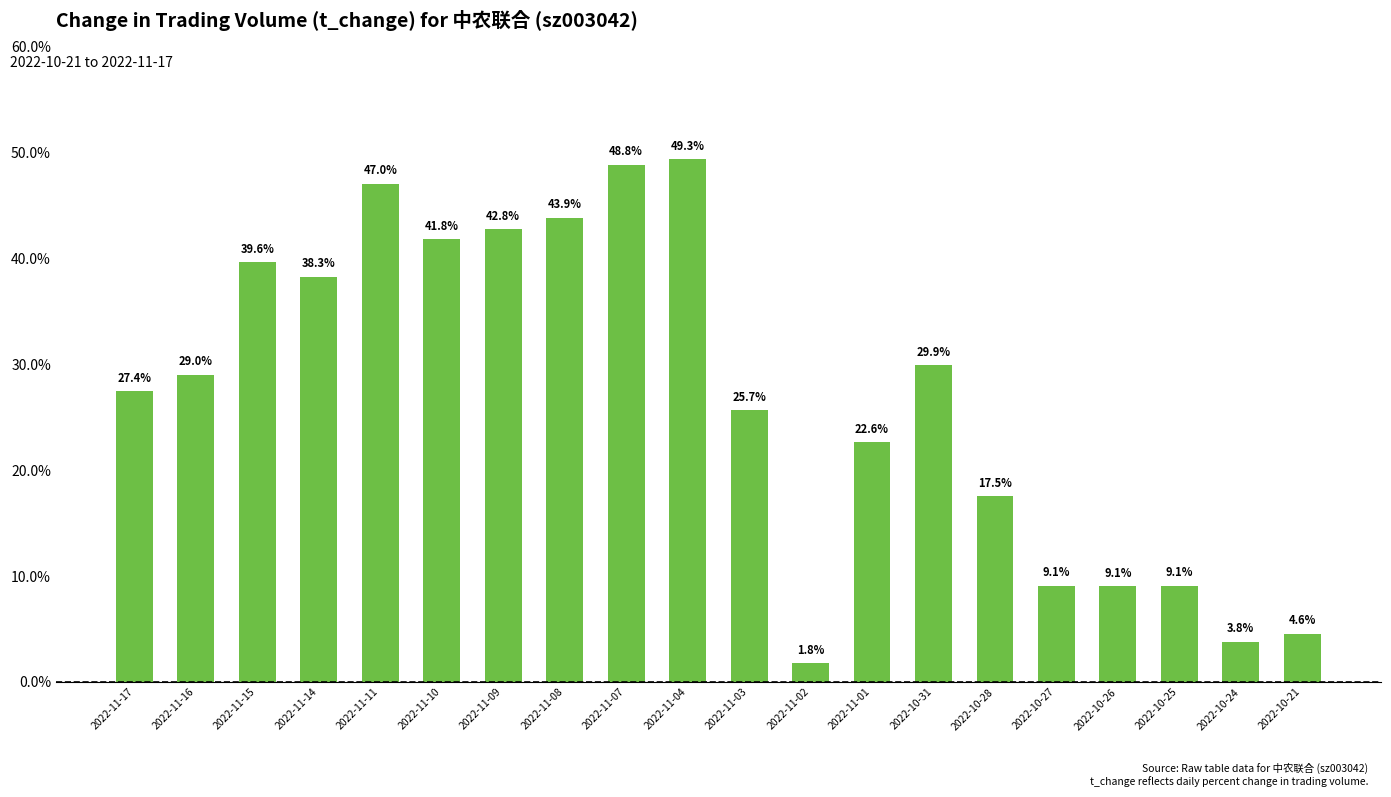

The value at 2022-10-26 is 9.1. True or false?

True